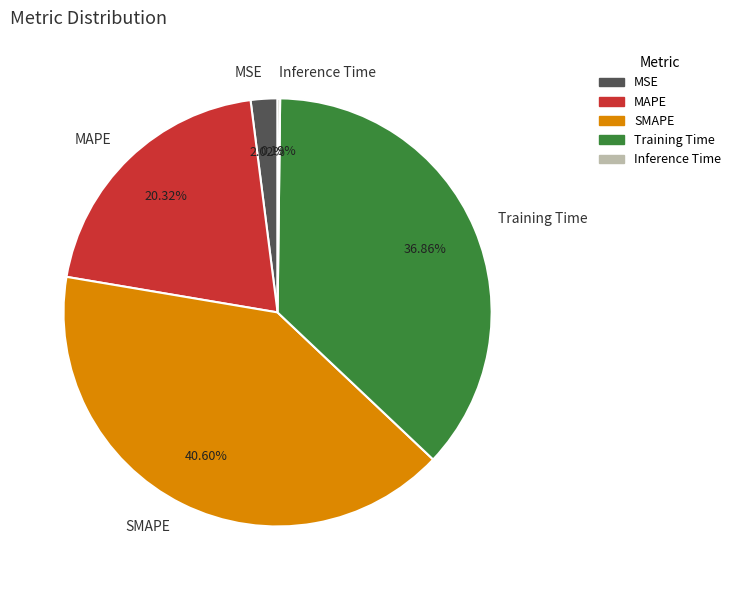

Is the sum of MSE and Training Time greater than half?

No